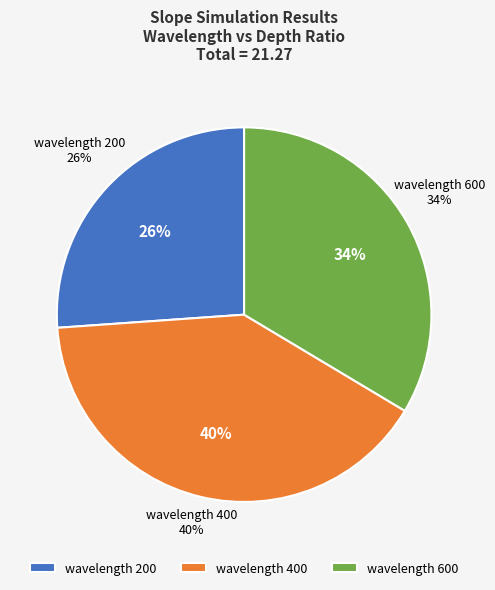

What is the ratio of the value at 400 to the value at 200?

1.5